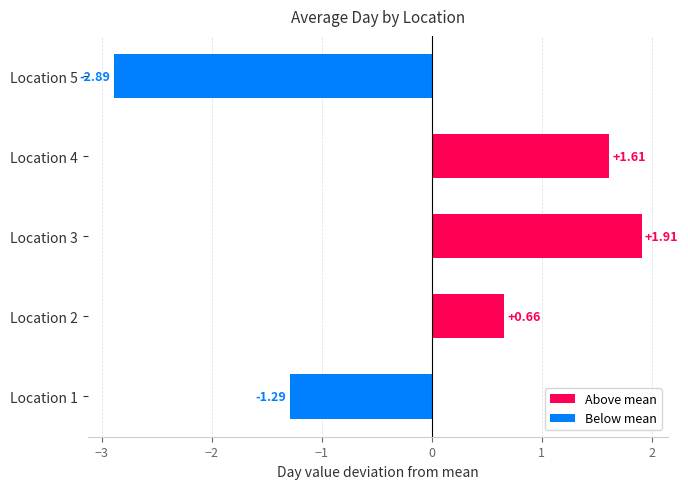

What is the difference between the maximum and minimum values?

4.8